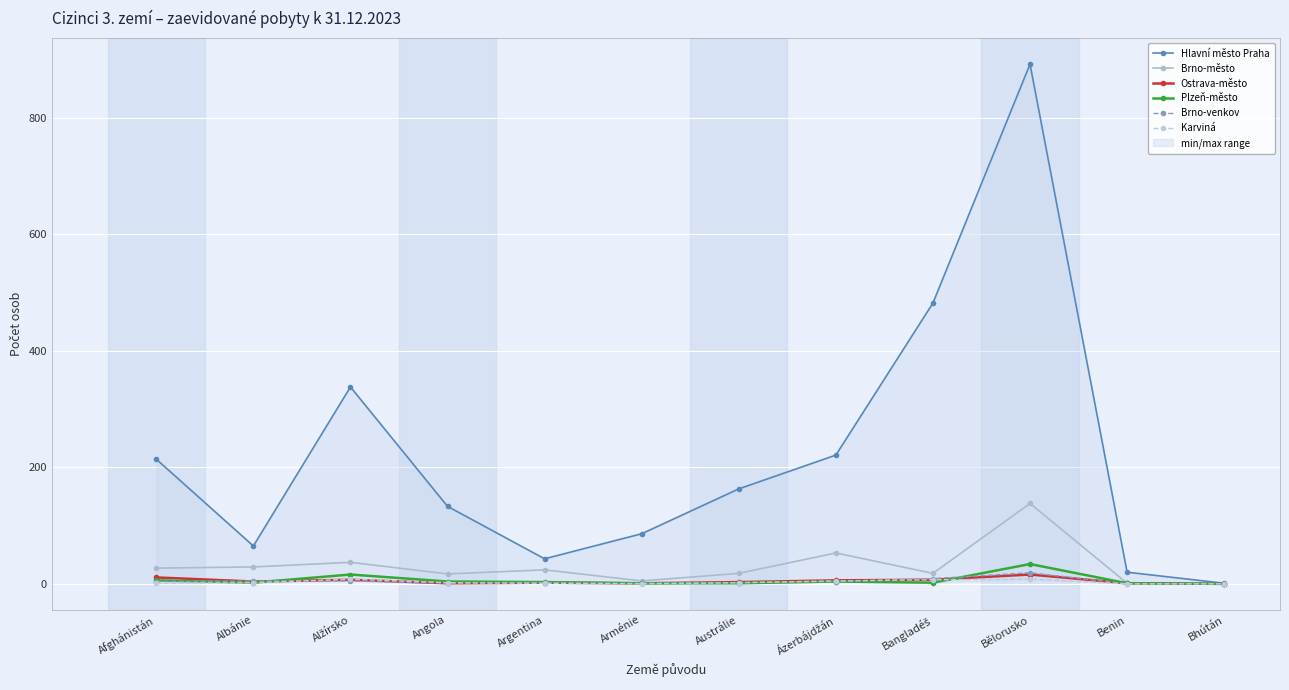

Between Alžírsko and Bangladéš, which is larger?

Bangladéš